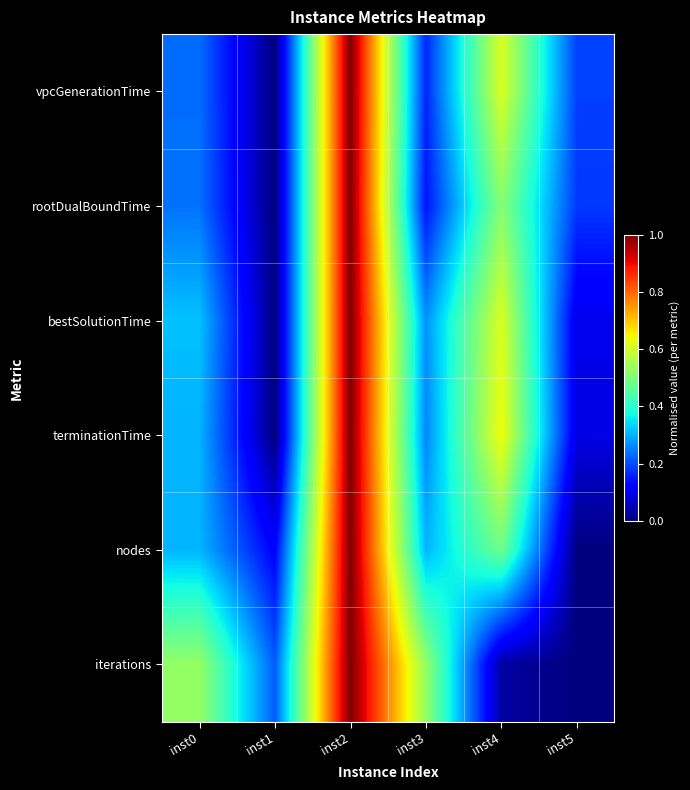

Reading right to left, extract all data points from this chart.

vpcGenerationTime: inst5=0.2	inst4=0.6	inst3=0.2	inst2=1.0	inst1=0.0	inst0=0.2
rootDualBoundTime: inst5=0.2	inst4=0.5	inst3=0.1	inst2=1.0	inst1=0.0	inst0=0.2
bestSolutionTime: inst5=0.1	inst4=0.6	inst3=0.3	inst2=1.0	inst1=0.0	inst0=0.3
terminationTime: inst5=0.1	inst4=0.6	inst3=0.3	inst2=1.0	inst1=0.0	inst0=0.3
nodes: inst5=0.0	inst4=0.5	inst3=0.3	inst2=1.0	inst1=0.1	inst0=0.3
iterations: inst5=0.0	inst4=0.0	inst3=0.5	inst2=1.0	inst1=0.2	inst0=0.5